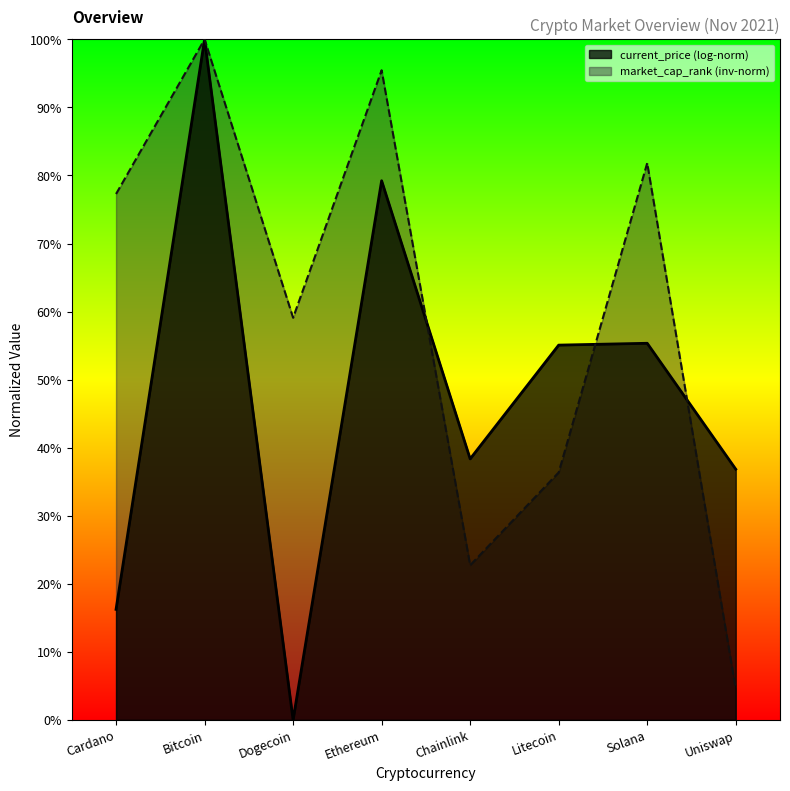

What is the ratio of the value at Bitcoin to the value at Uniswap?

22.0